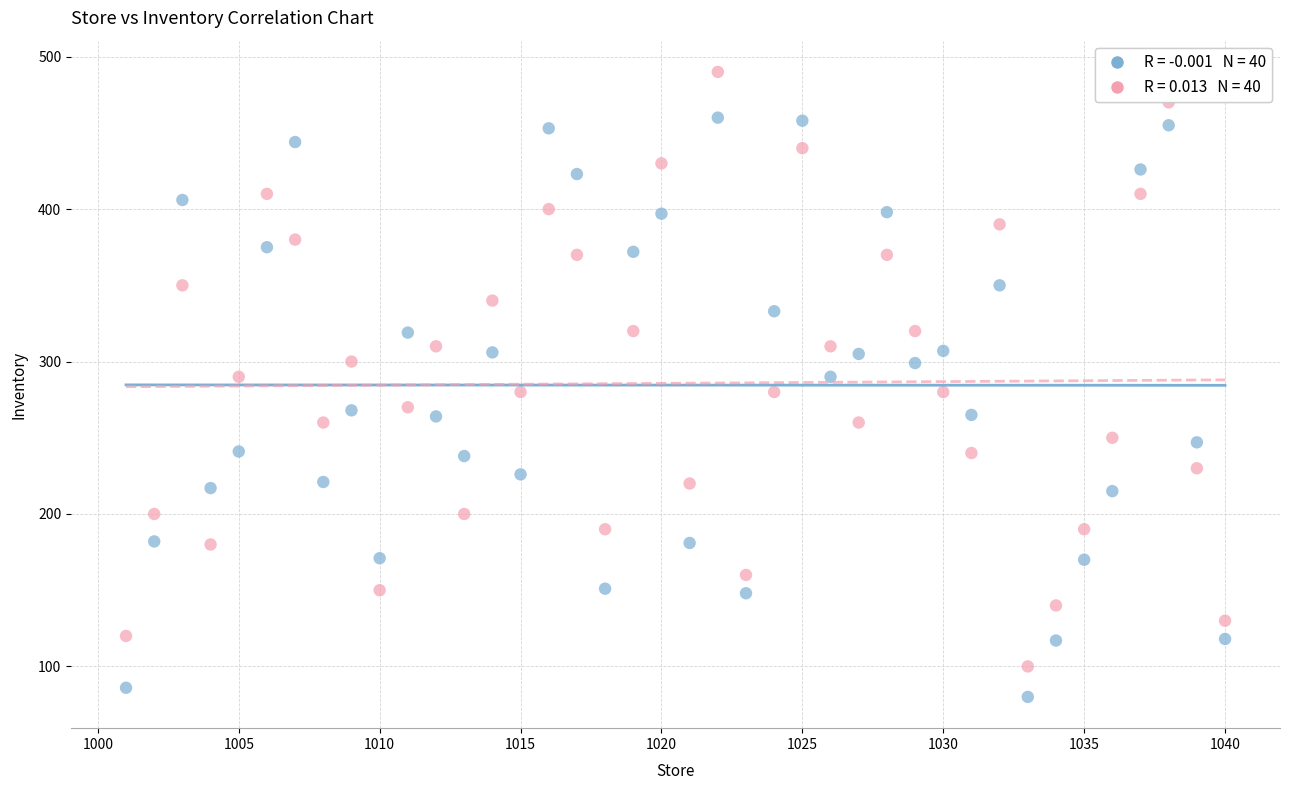

Across all data points, what is the range of Y values (max minus min)?

410